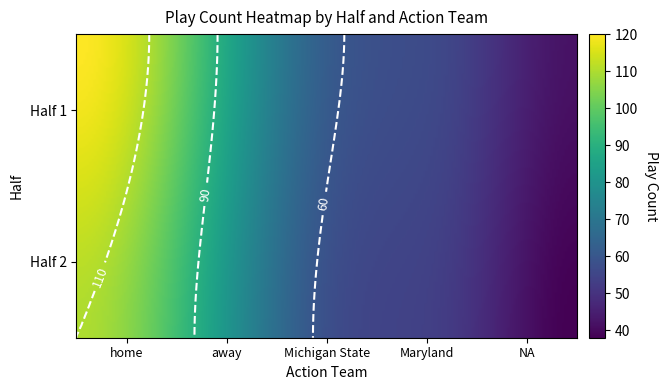

What is the difference between the home values at 1 and 2?

10